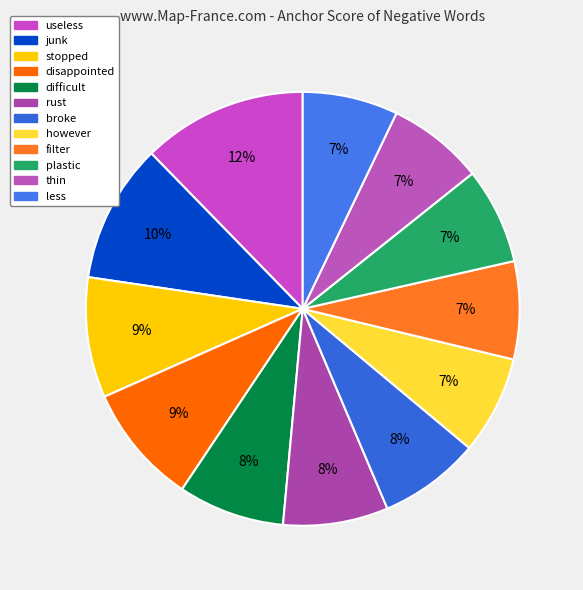

What is the total percentage of rust and disappointed?

16.8%